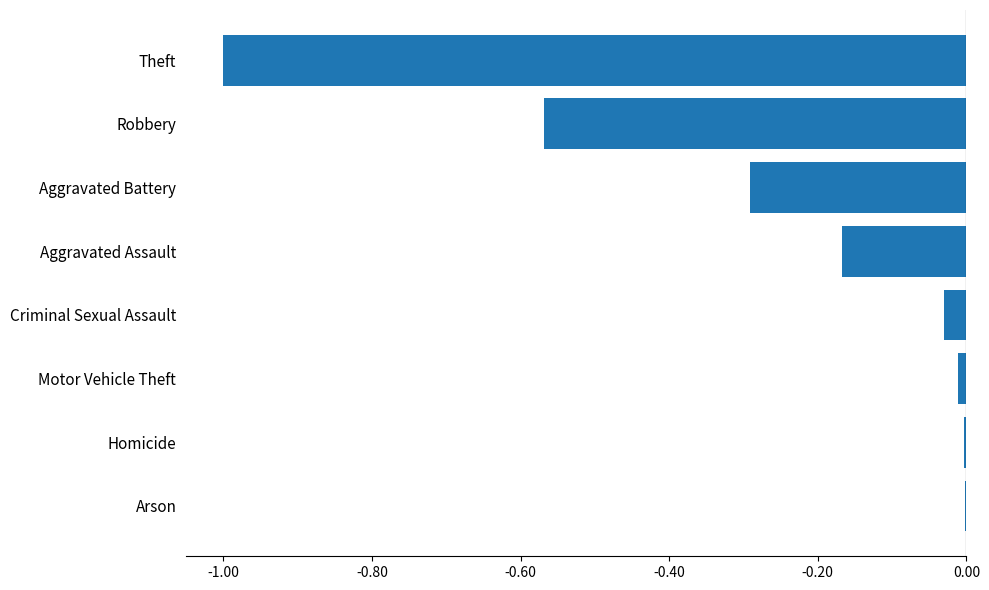

How many distinct data groups are displayed?

1